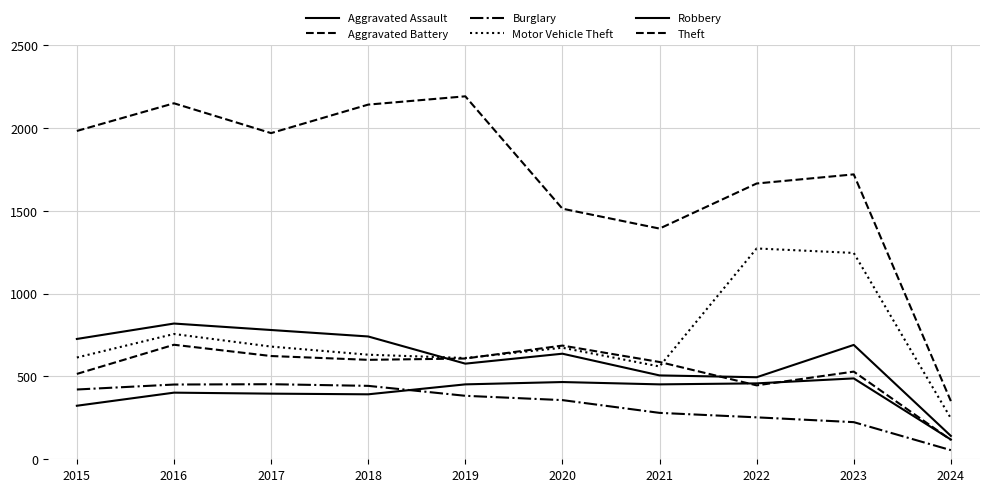

List the labels in order of Aggravated Battery value, smallest first.

2024, 2022, 2015, 2023, 2021, 2018, 2019, 2017, 2020, 2016